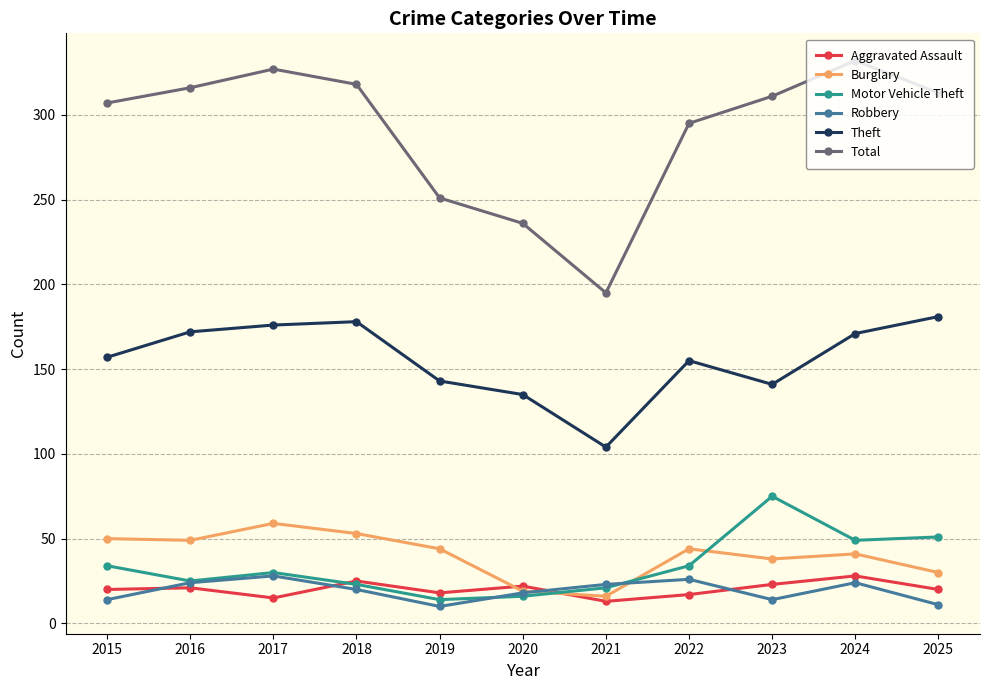

In Aggravated Assault, how many points are lower than both neighbors (excluding endpoints)?

3